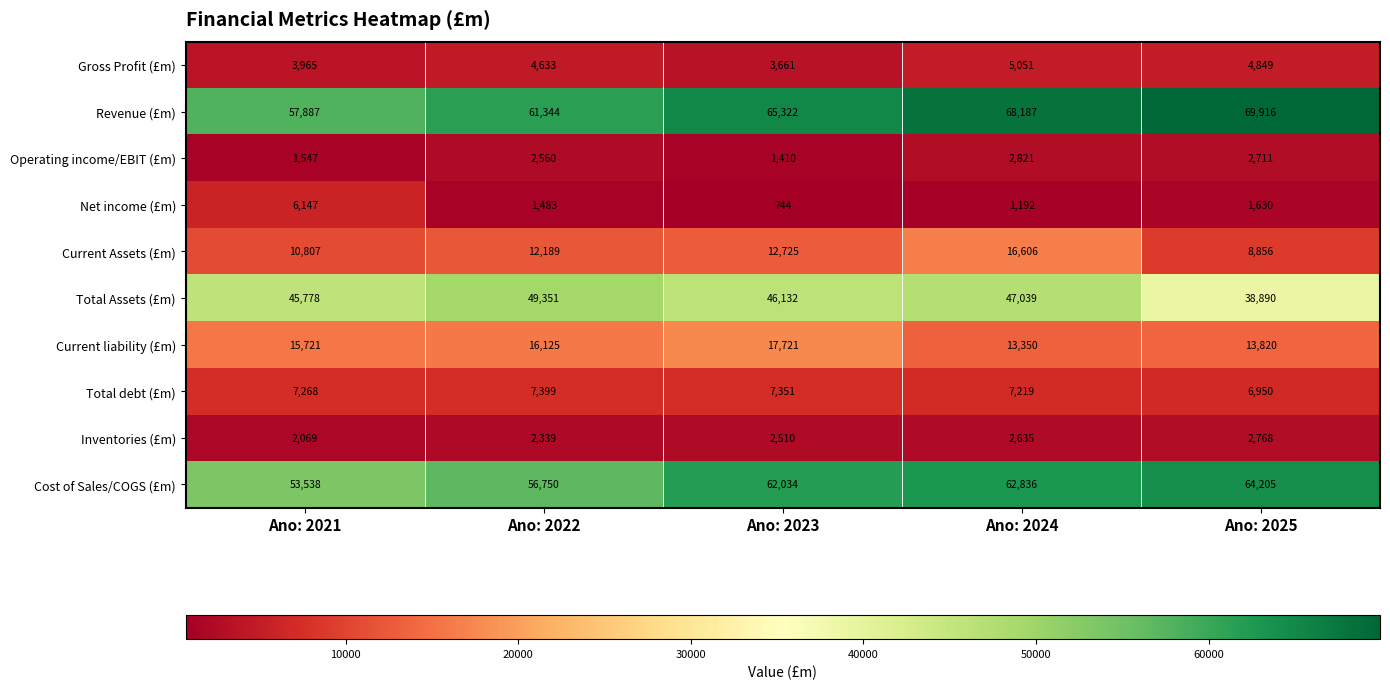

What is the difference between the highest and lowest values at Ano: 2025?

68286